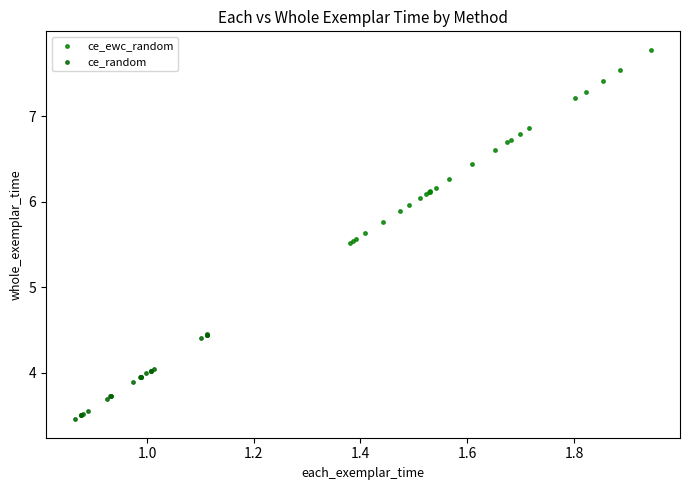

Which series has the largest Y range (max minus min)?

ce_ewc_random